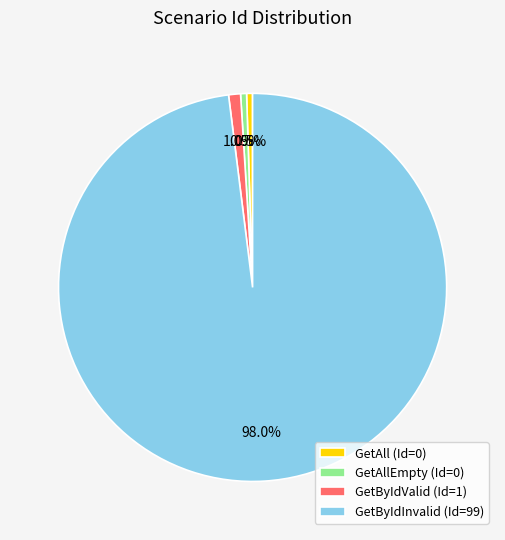

What percentage is NOT represented by GetByIdInvalid (Id=99)?

2.0%